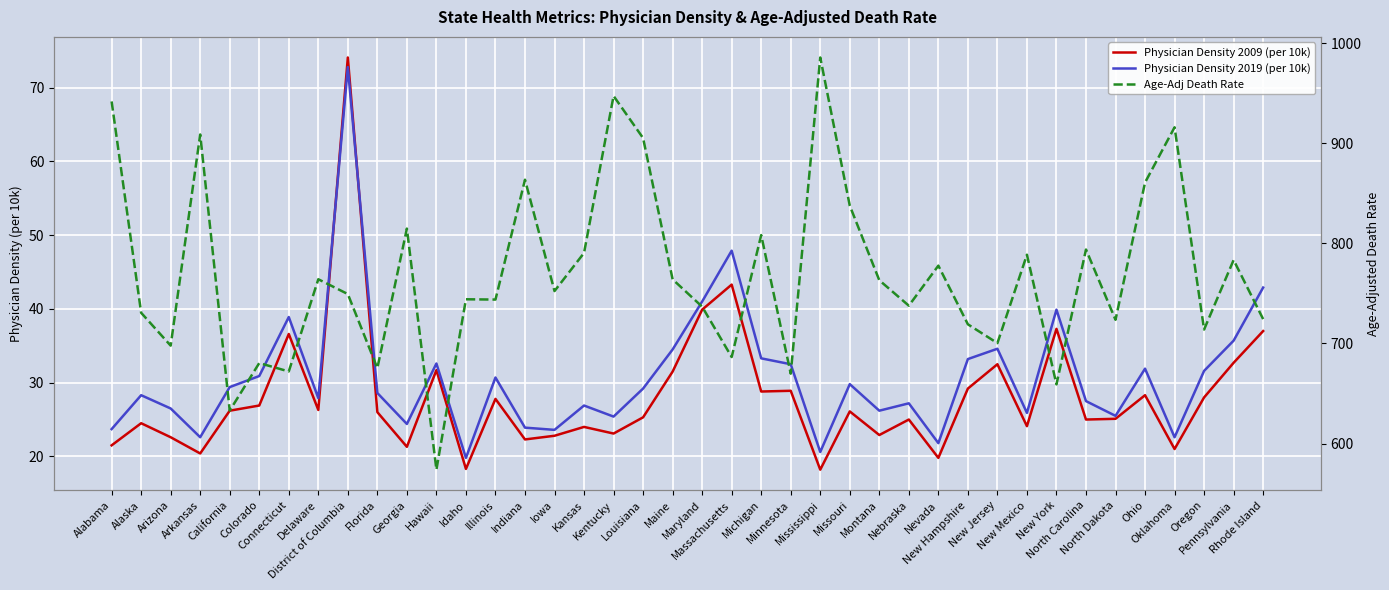

The Physician Density 2009 (per 10k) series shows 43.3 at Massachusetts. True or false?

True